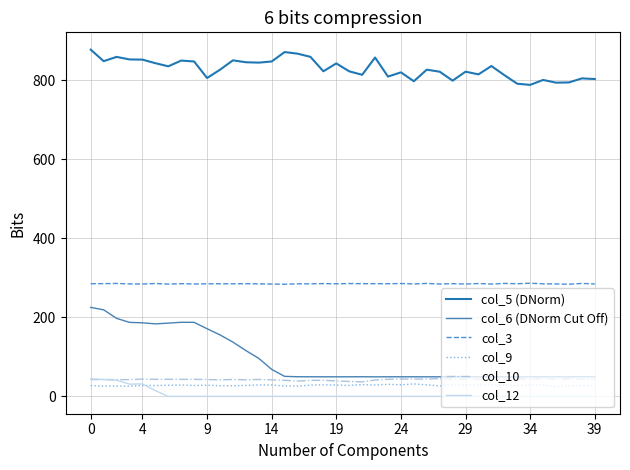

How many categories are shown in the chart?

40